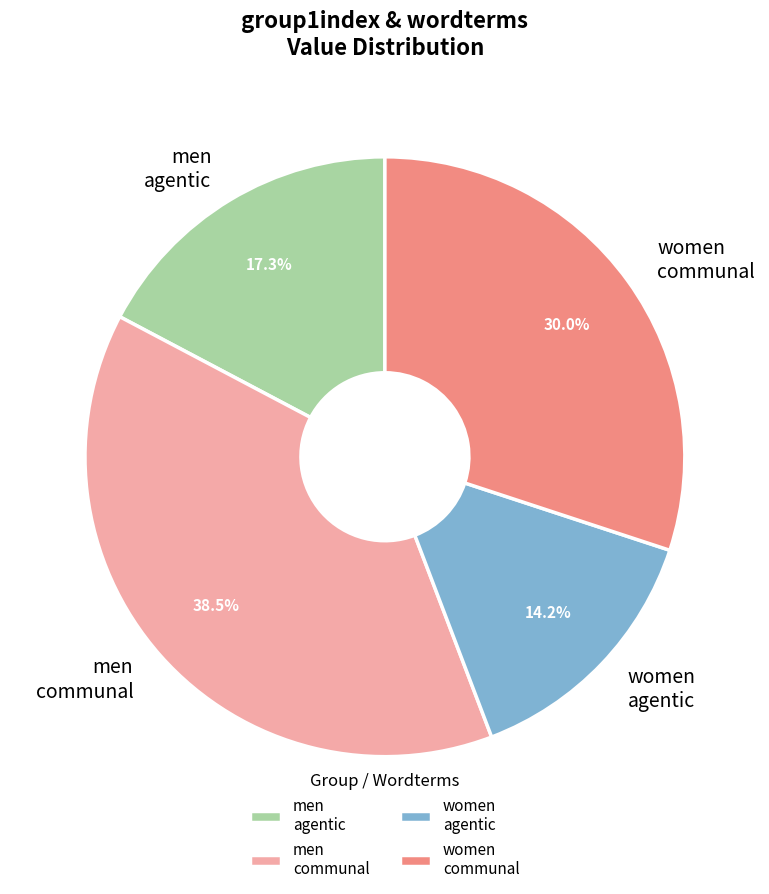

How much of the chart is everything except women agentic?

85.8%